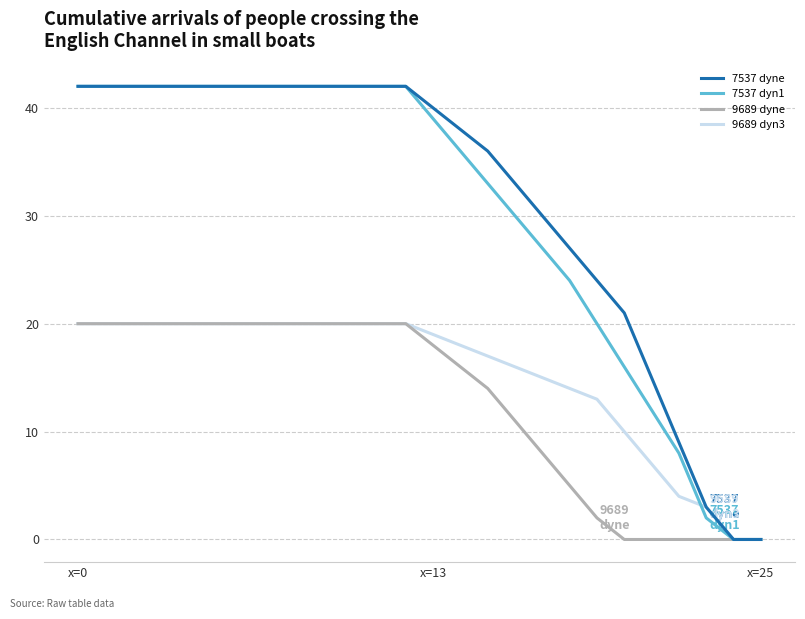

What is the greatest value displayed?

42